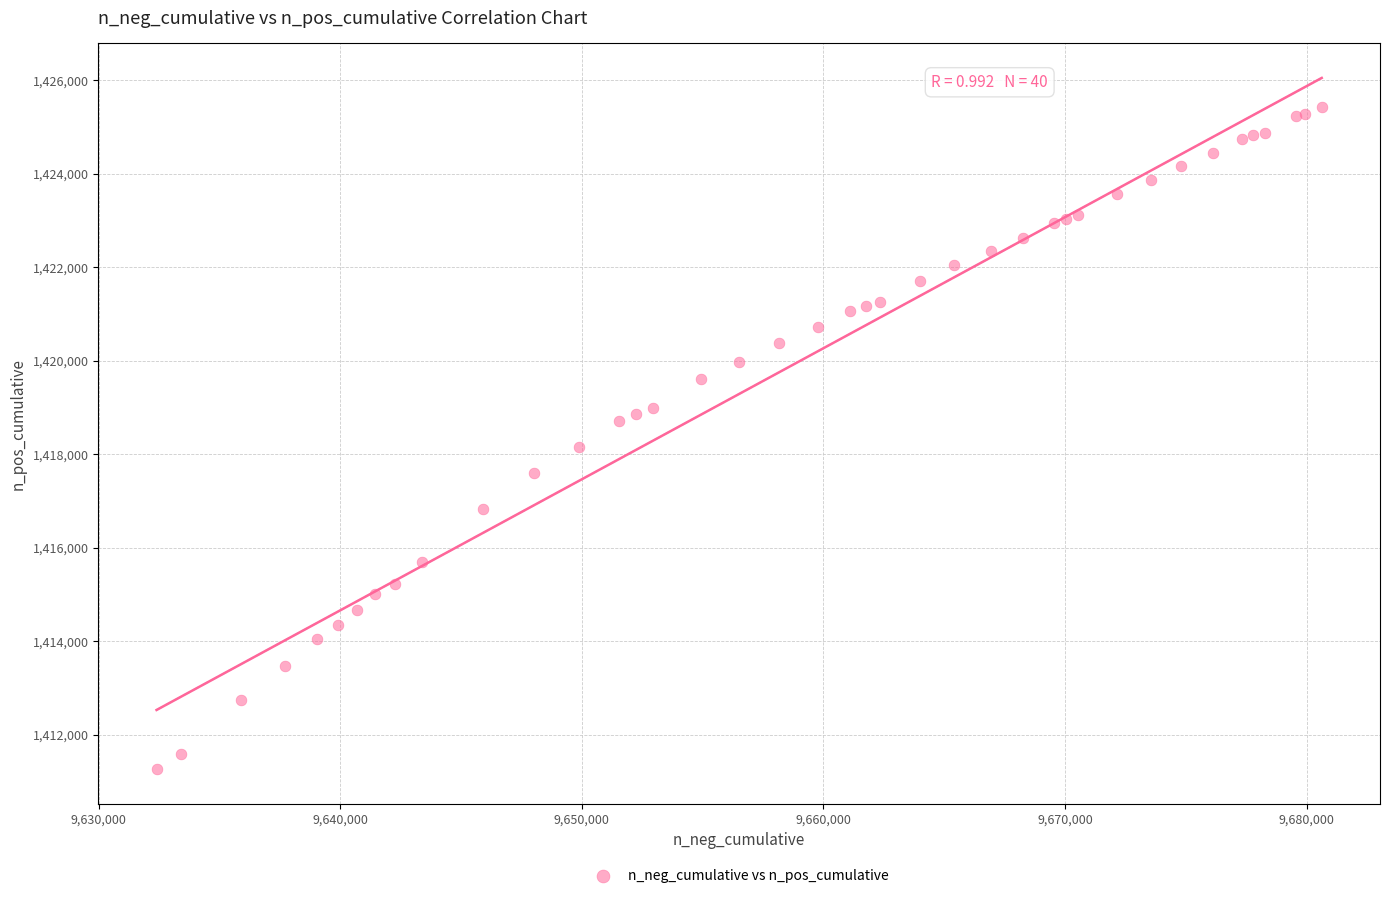

What Y value in the scatter plot is closest to 1418341?

1418157